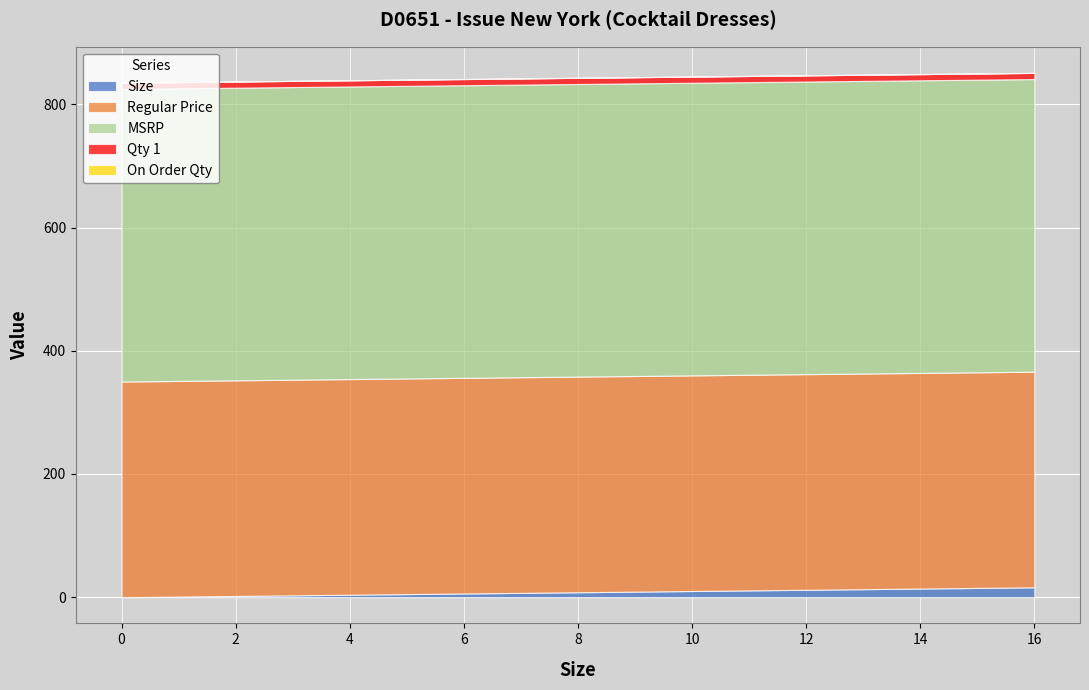

Which has a higher value, 2 or 12?

12